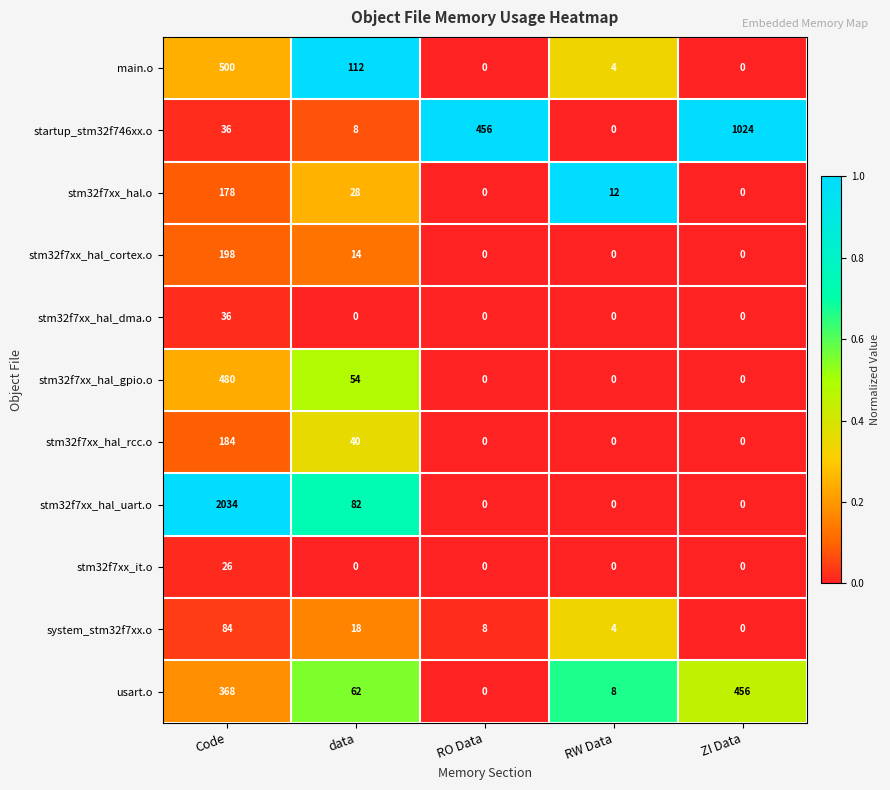

What is the difference between the highest and lowest values at ZI Data?

1024